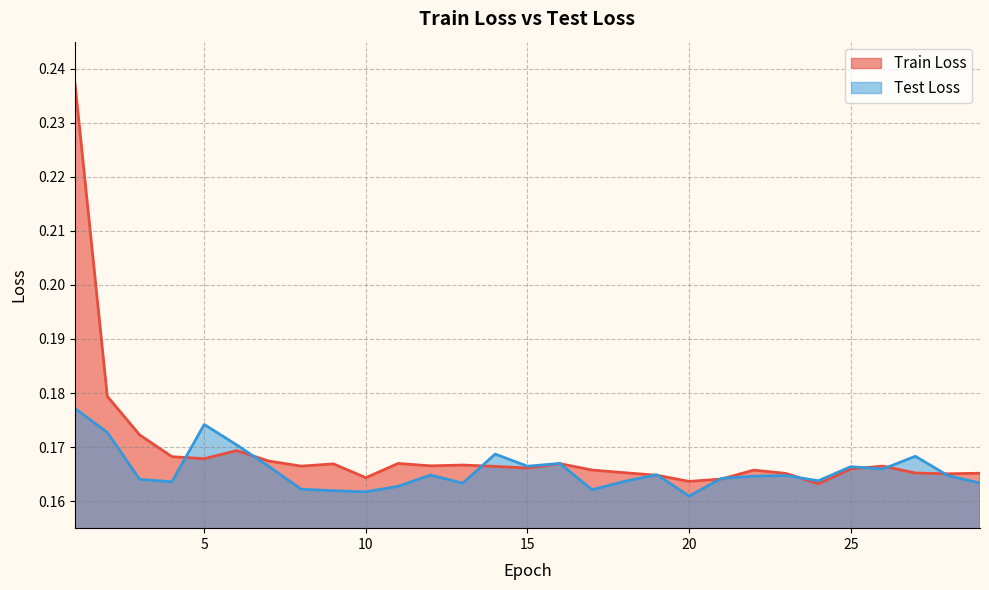

Which category has the lowest value across all series?

20